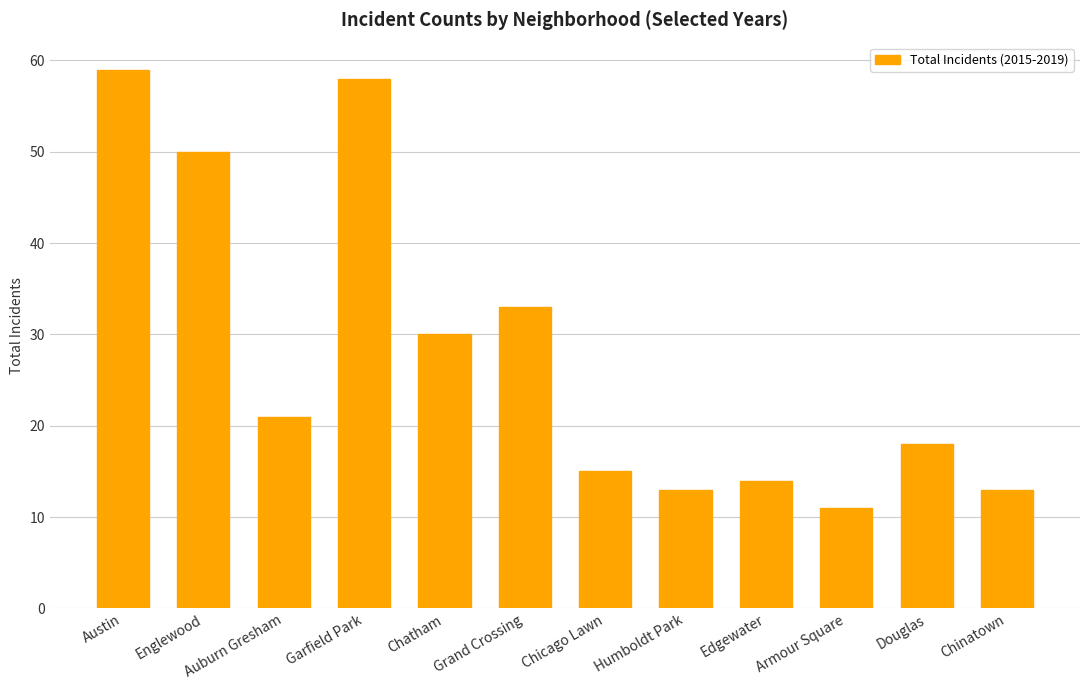

Which category has the highest value across all series?

Austin